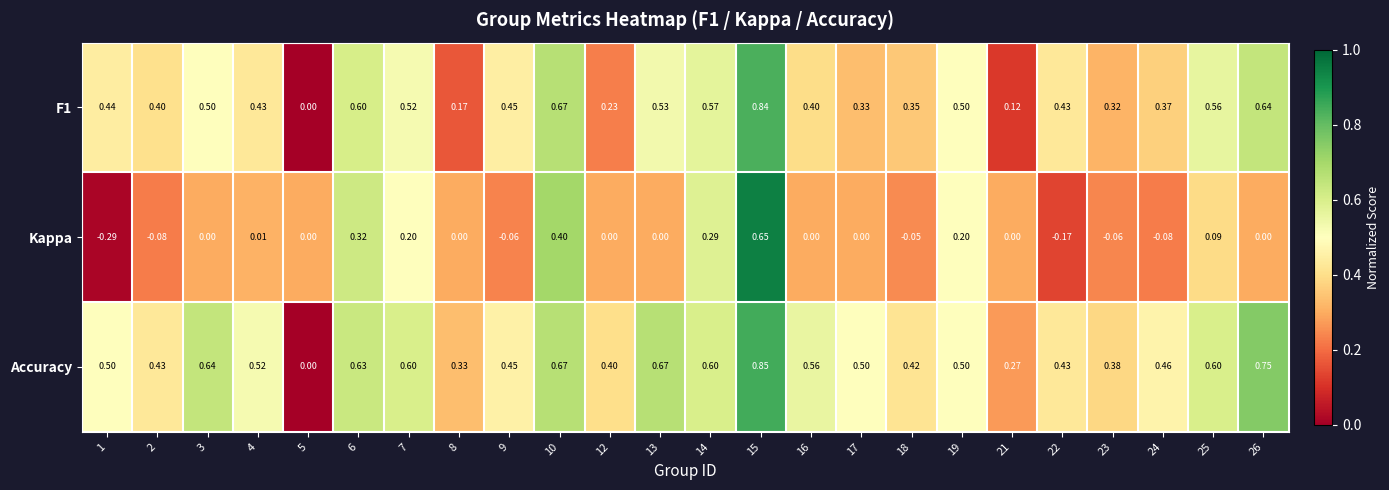

Which series has the widest spread of values?

Kappa